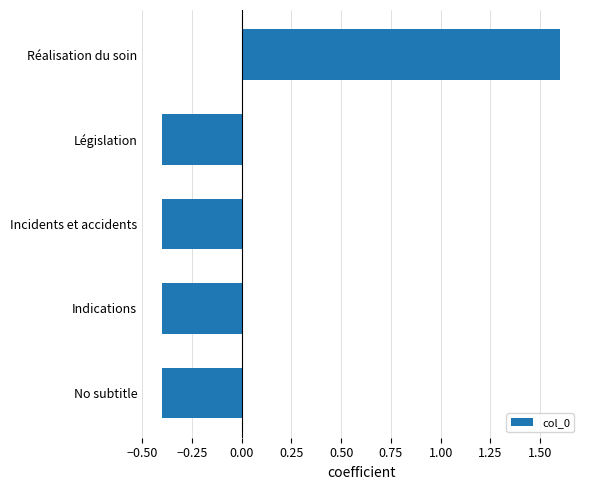

Which has a higher value, Réalisation du soin or No subtitle?

Réalisation du soin